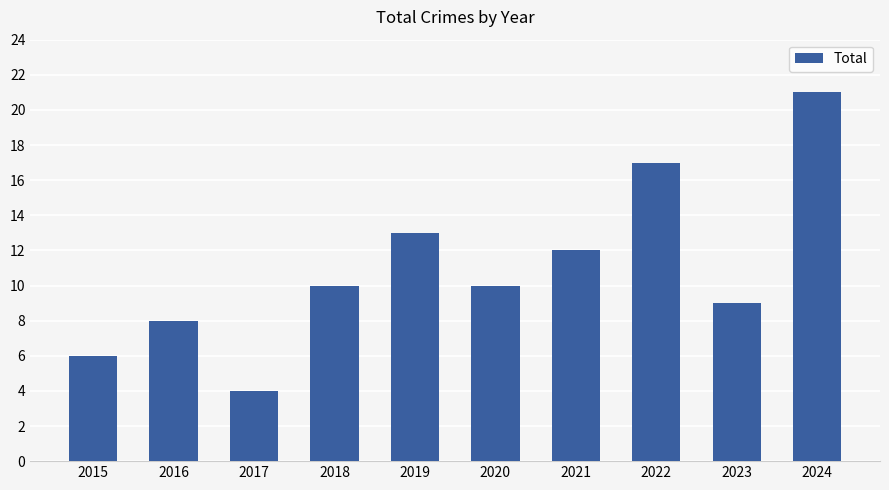

Which category has the highest value across all series?

2024